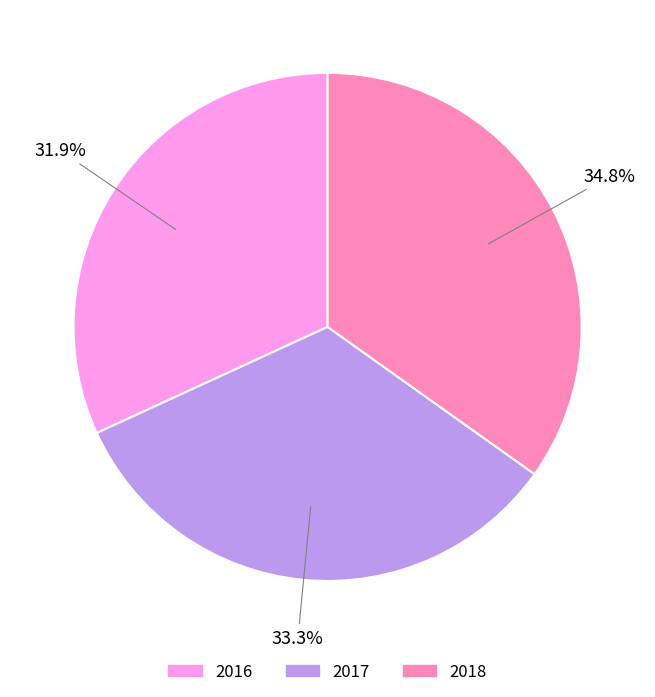

Is there any slice that represents more than half of the pie?

No